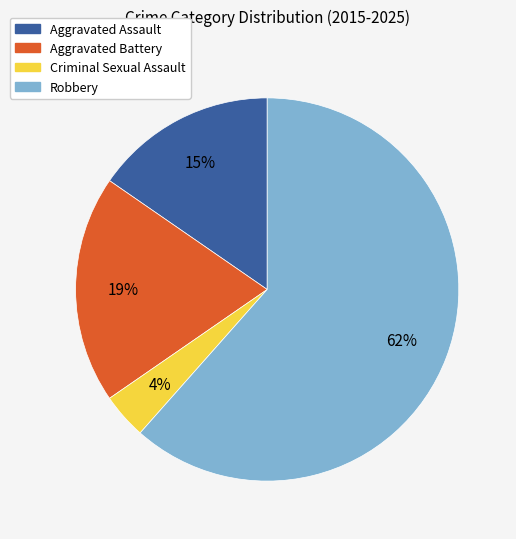

Count the number of slices in the pie.

4